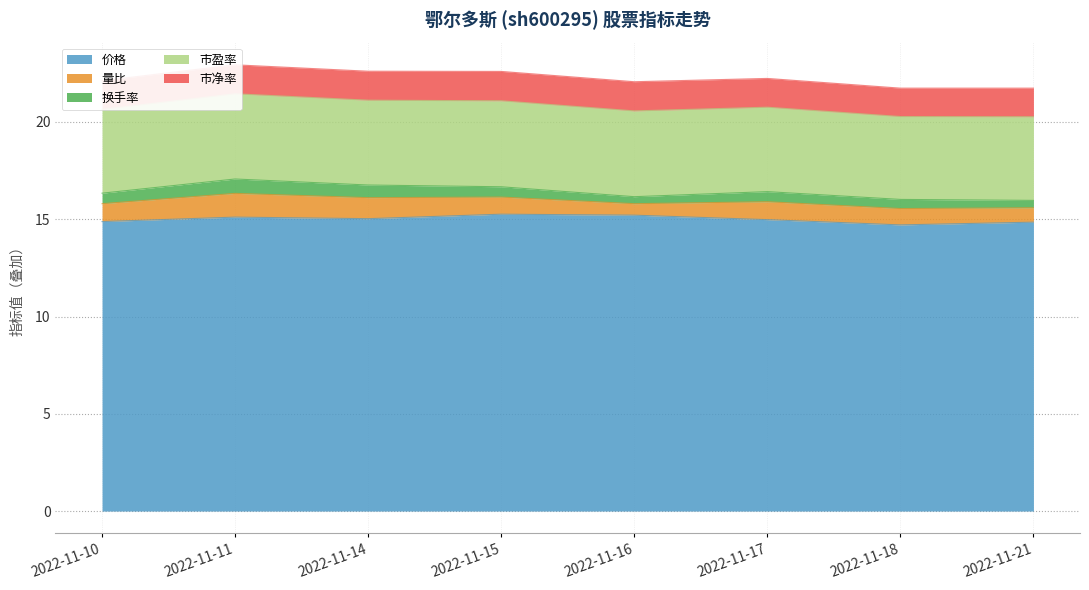

What is the maximum value for 换手率?

0.7